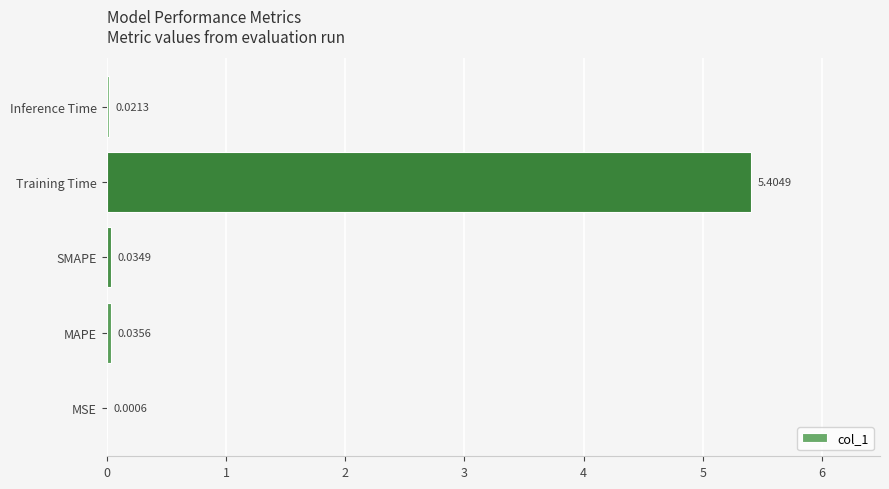

Which category has the highest value across all series?

Training Time